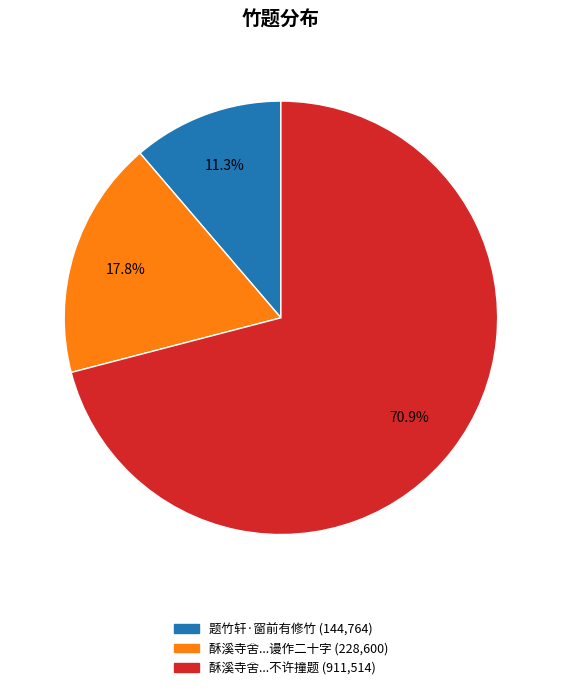

Does any single category account for the majority?

Yes